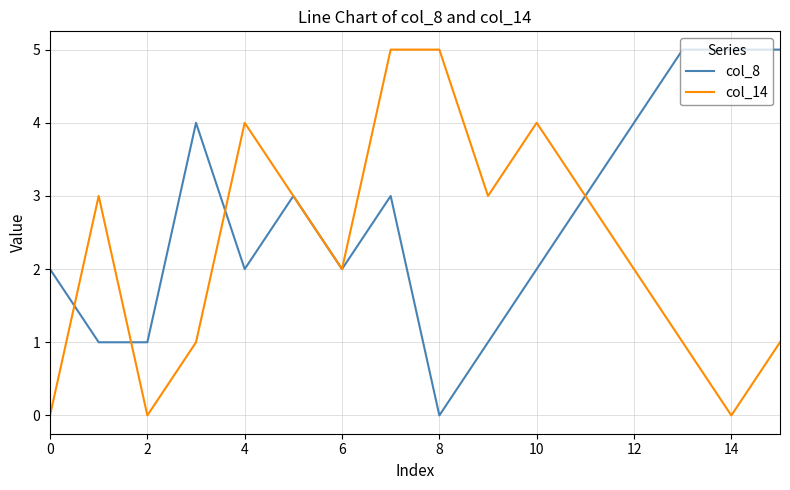

What is the difference between the second highest and second lowest values in the col_14 series?

5